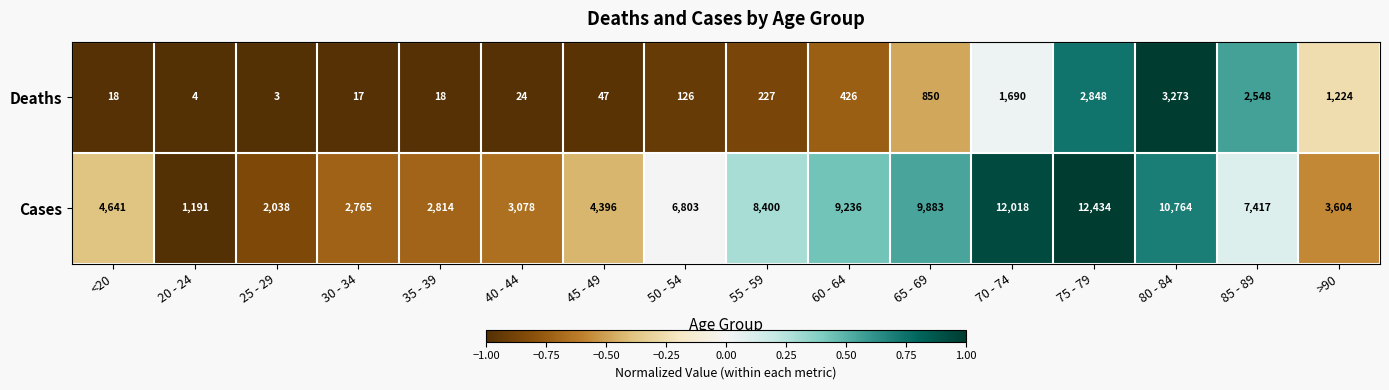

At 75 - 79, list the series in order from largest to smallest.

Cases, Deaths